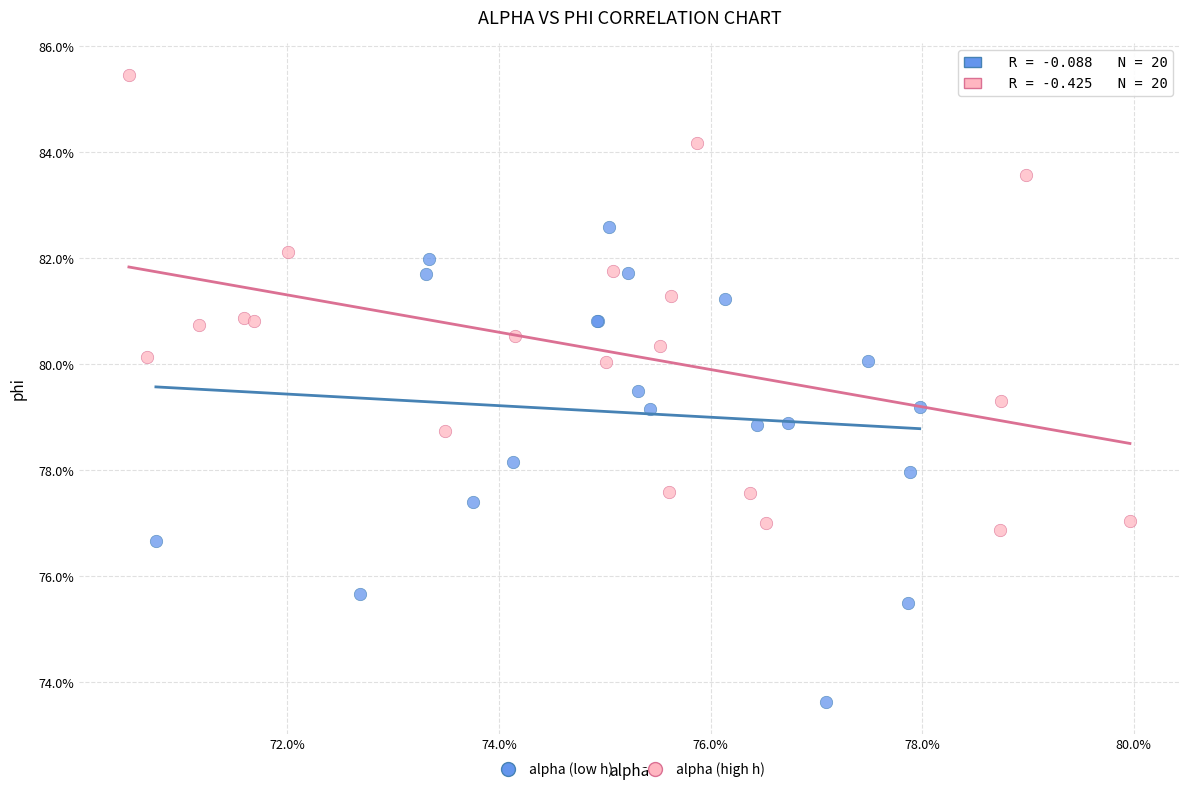

What are all the series names shown in the legend?

alpha (low h), alpha (high h)